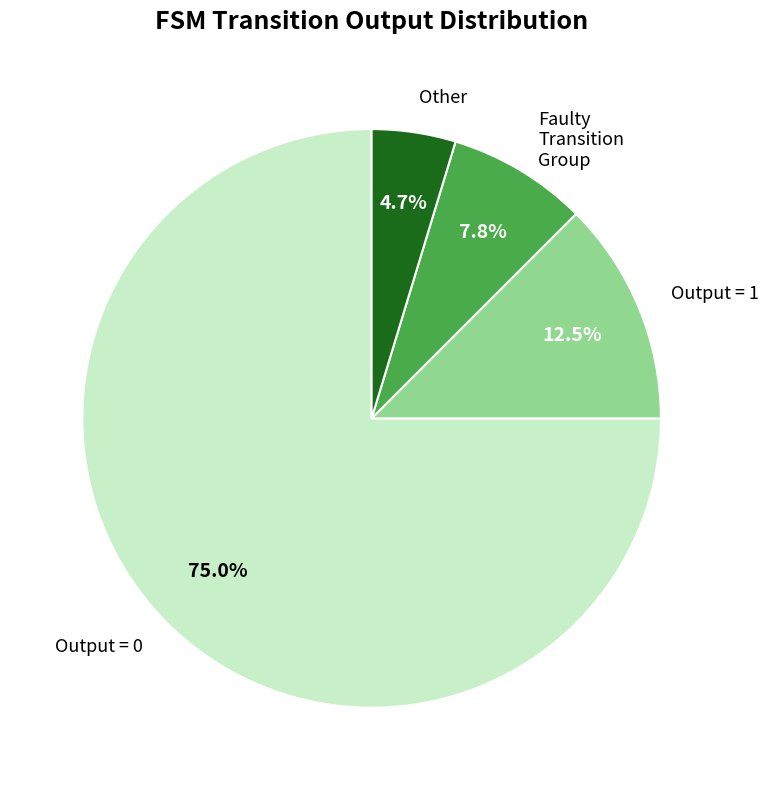

What is the ratio of the value at Other to the value at Faulty Transition Group?

0.6